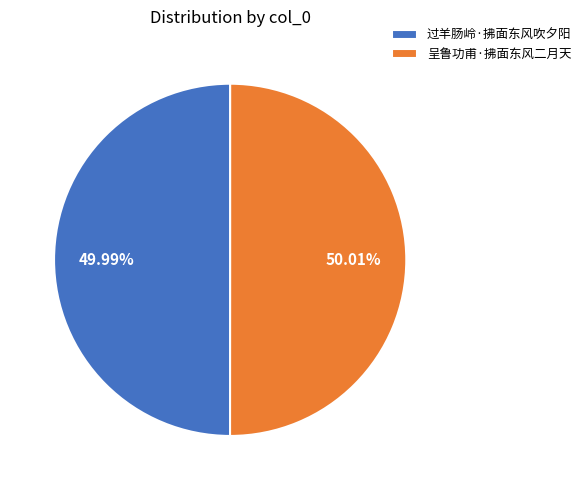

Does any single category account for the majority?

Yes